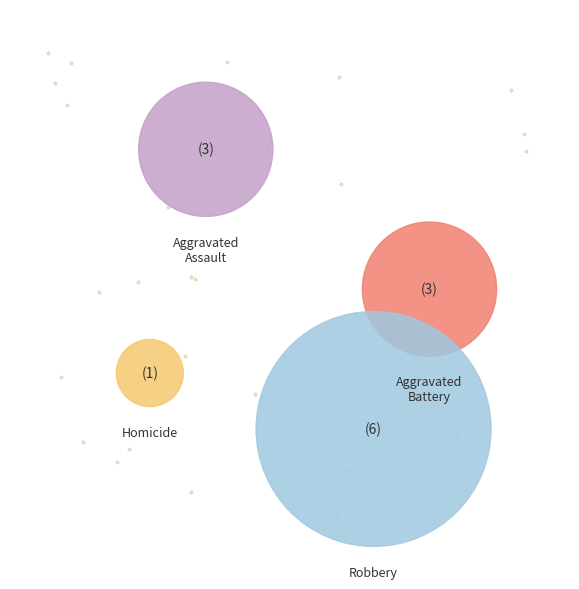

What is the ratio of the value at Aggravated Assault to the value at Aggravated Battery?

1.0